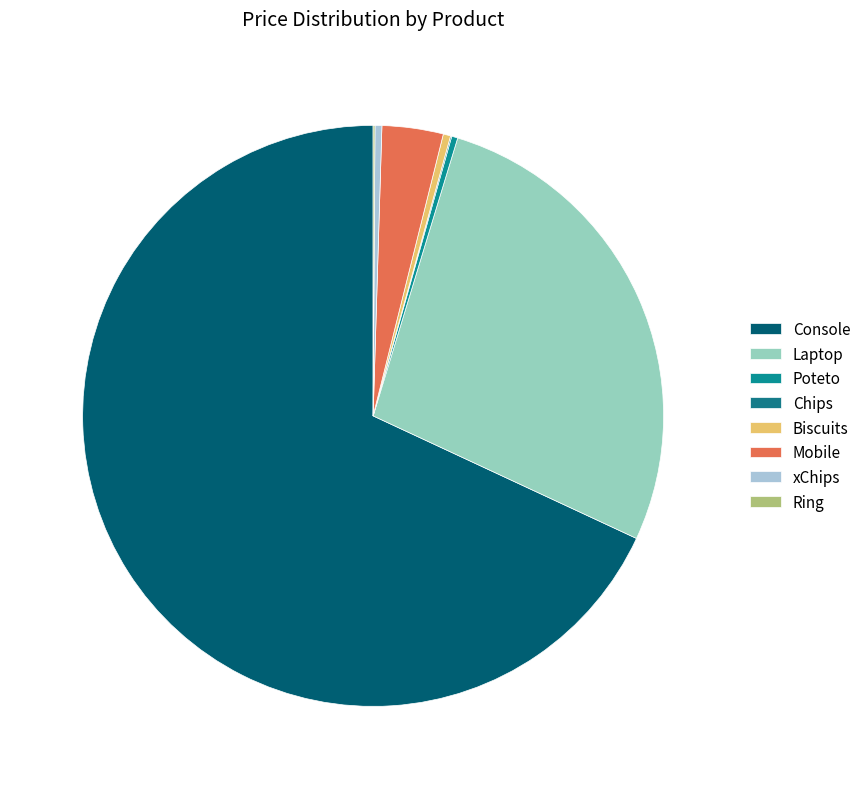

Rank the categories by value from lowest to highest.

Chips, Ring, Poteto, xChips, Biscuits, Mobile, Laptop, Console